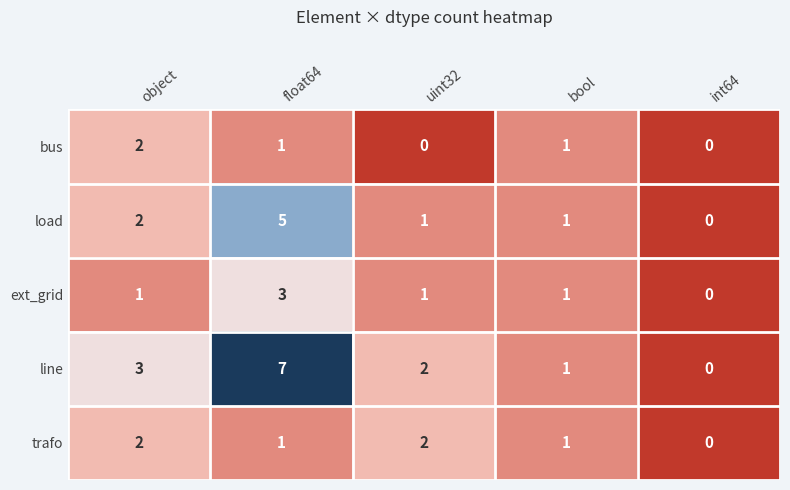

What is the total value across all series at float64?

17